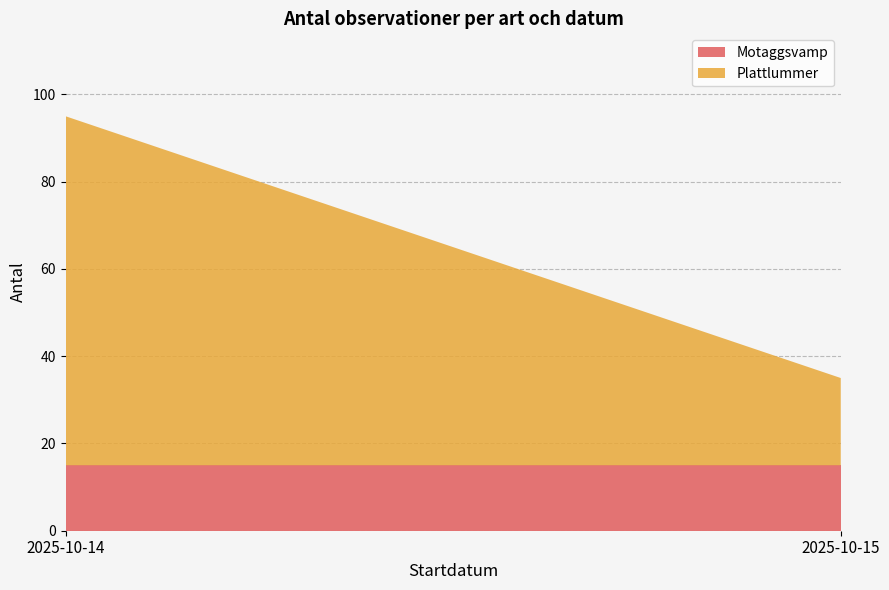

Reading right to left, list the values for the Motaggsvamp series.

2025-10-15=15	2025-10-14=15